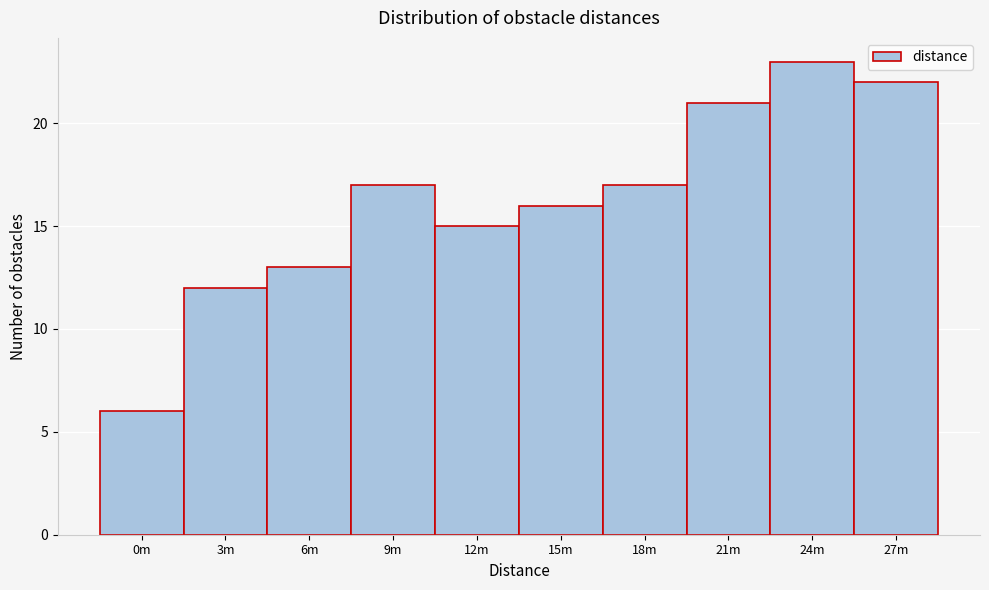

Reading left to right, what are all the values shown in this chart?

0m=6	3m=12	6m=13	9m=17	12m=15	15m=16	18m=17	21m=21	24m=23	27m=22